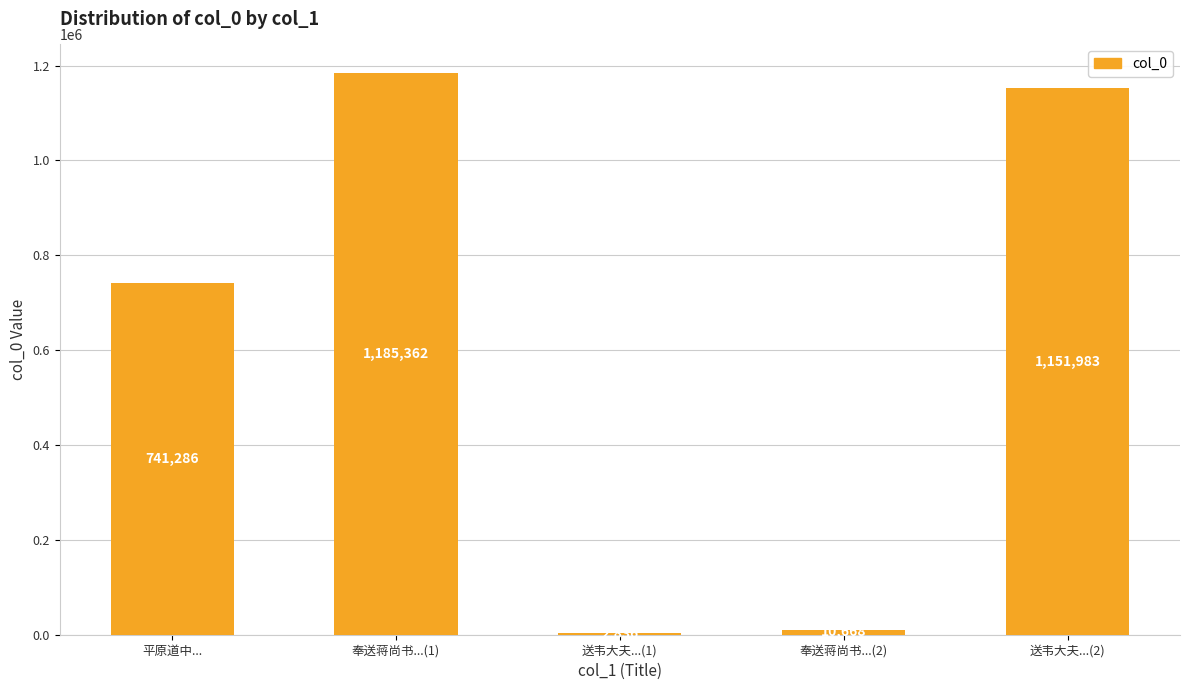

Read the value at 送韦大夫...(2), to the nearest 10.

1151980